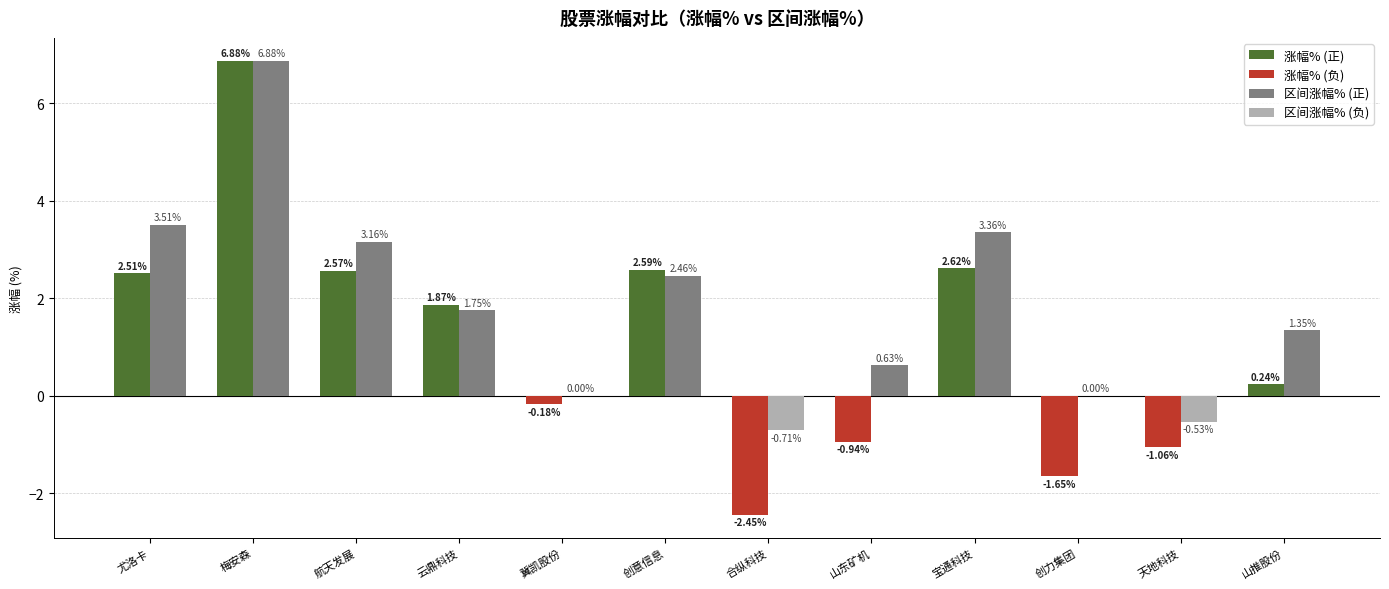

True or false: 区间涨幅% has a value of 0.6 at 山东矿机.

True